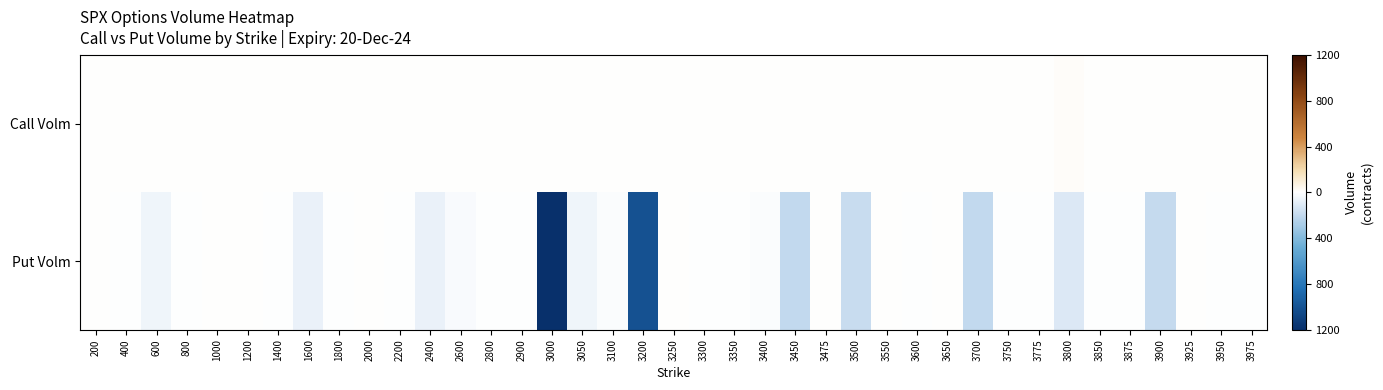

Reading left to right, extract all data points from this chart.

Call Volm: 200=0	400=0	600=0	800=0	1000=0	1200=0	1400=0	1600=0	1800=0	2000=0	2200=0	2400=0	2600=0	2800=0	2900=0	3000=0	3050=0	3100=0	3200=0	3250=0	3300=6	3350=0	3400=0	3450=0	3475=0	3500=0	3550=0	3600=0	3650=0	3700=0	3750=0	3775=0	3800=10	3850=0	3875=0	3900=0	3925=0	3950=0	3975=0
Put Volm: 200=0	400=-1	600=-50	800=-1	1000=0	1200=0	1400=-8	1600=-73	1800=-8	2000=0	2200=-8	2400=-66	2600=-28	2800=-1	2900=-1	3000=-1200	3050=-50	3100=-15	3200=-1010	3250=0	3300=-7	3350=-1	3400=-11	3450=-205	3475=0	3500=-181	3550=0	3600=-5	3650=0	3700=-205	3750=-1	3775=-2	3800=-120	3850=-3	3875=-1	3900=-190	3925=0	3950=-4	3975=-1